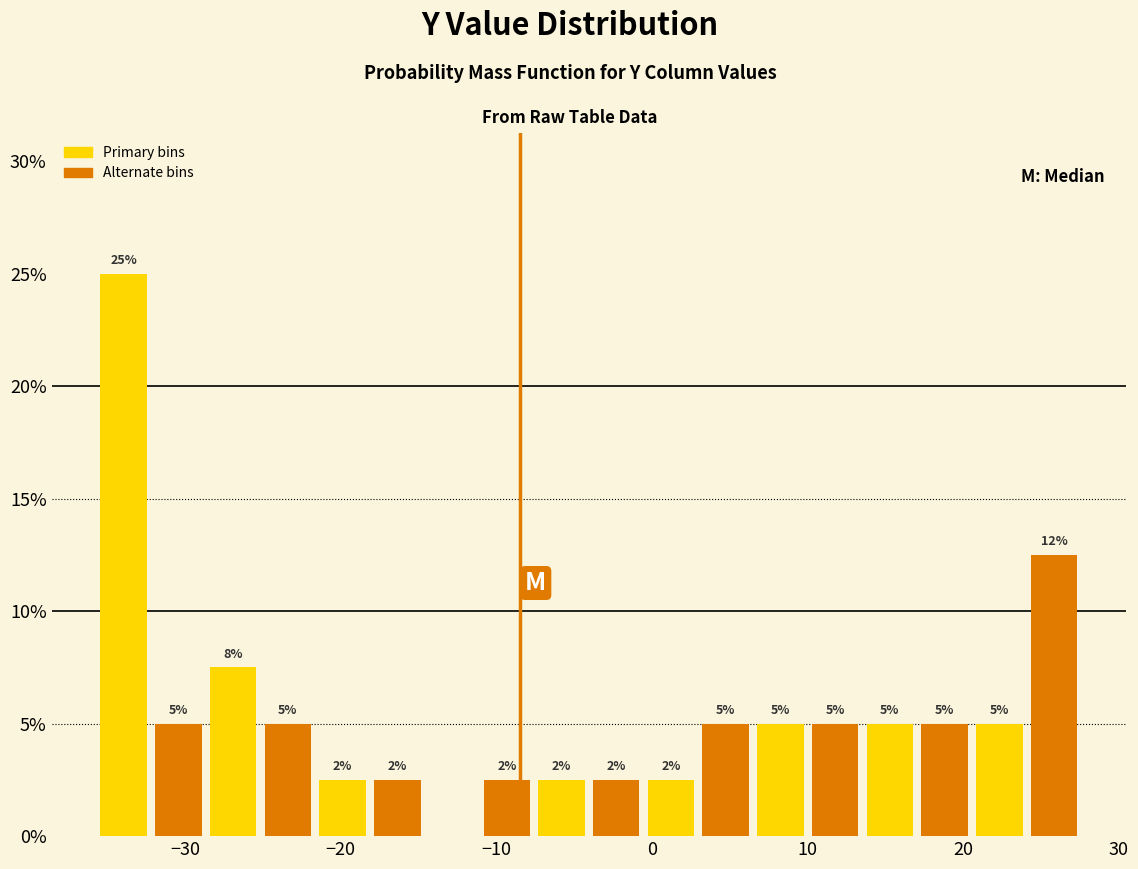

Read against the x-axis, roughly where is the centre of the tallest bar?

-34